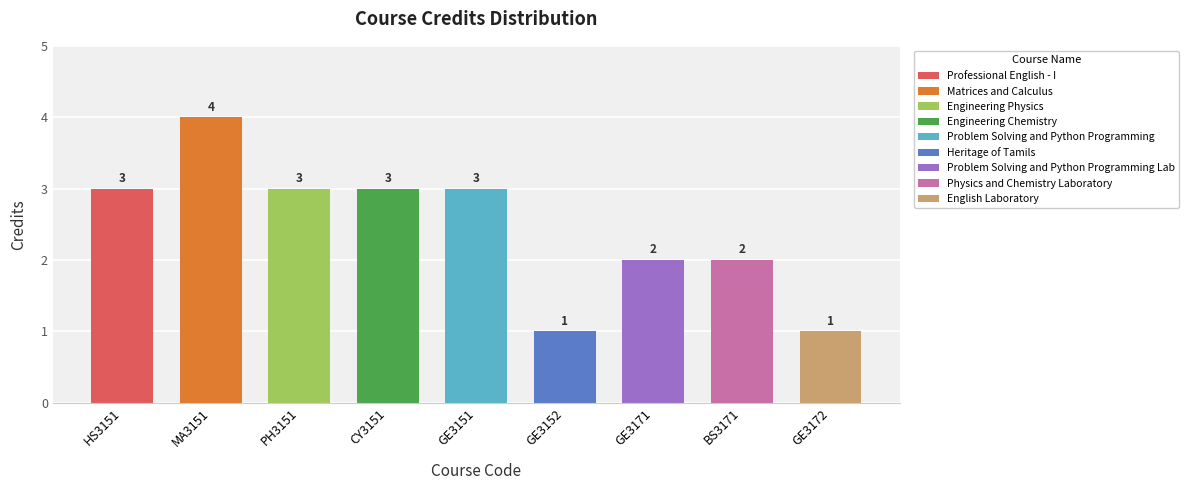

Rank the categories by value from highest to lowest.

MA3151, HS3151, PH3151, CY3151, GE3151, GE3171, BS3171, GE3152, GE3172